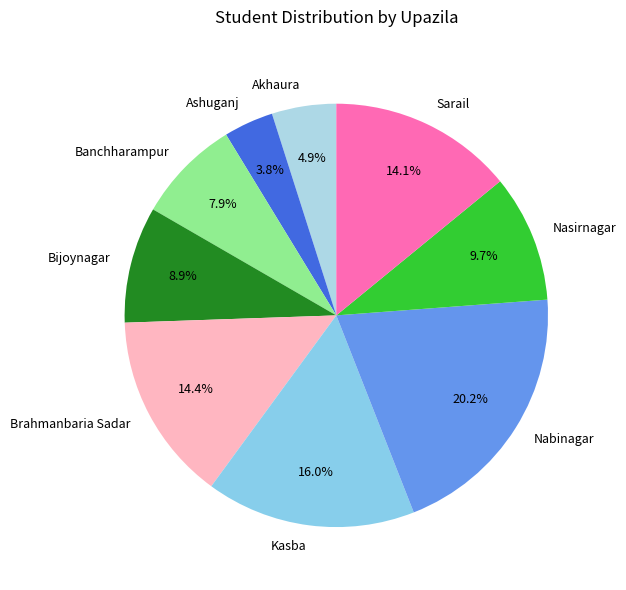

Is Nasirnagar the majority of the pie?

No